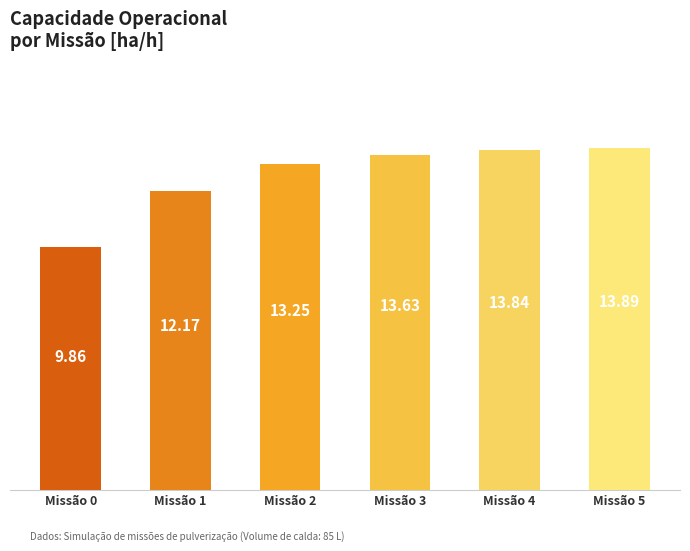

Where does the data first go above 13?

Missão 2